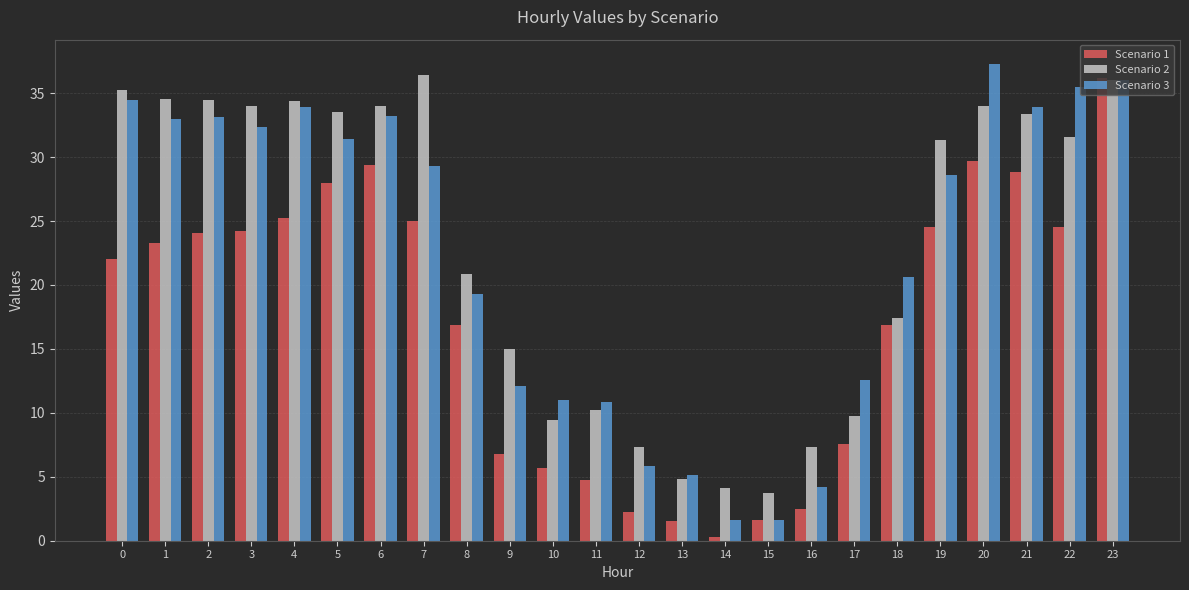

What is the difference between the highest and lowest values at 12?

5.1